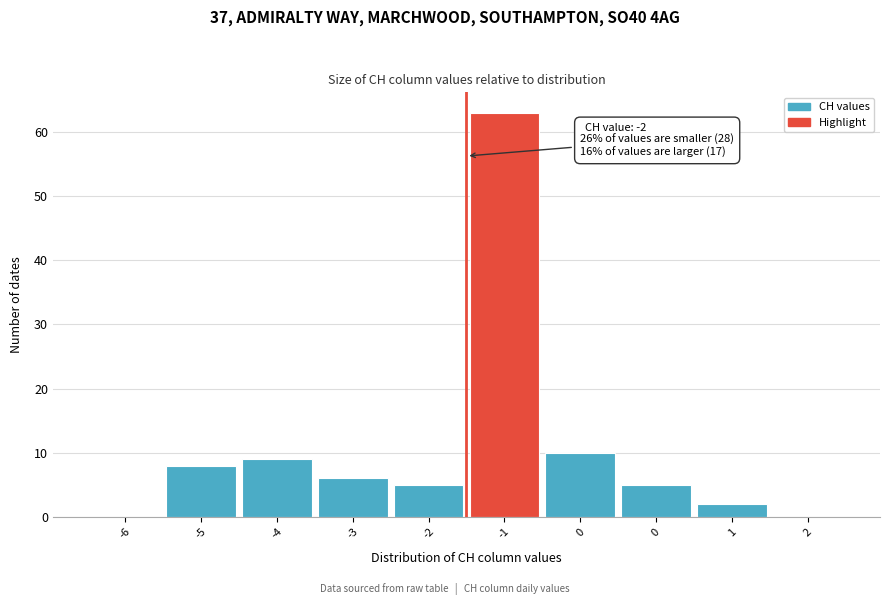

Are the bars horizontal?

No